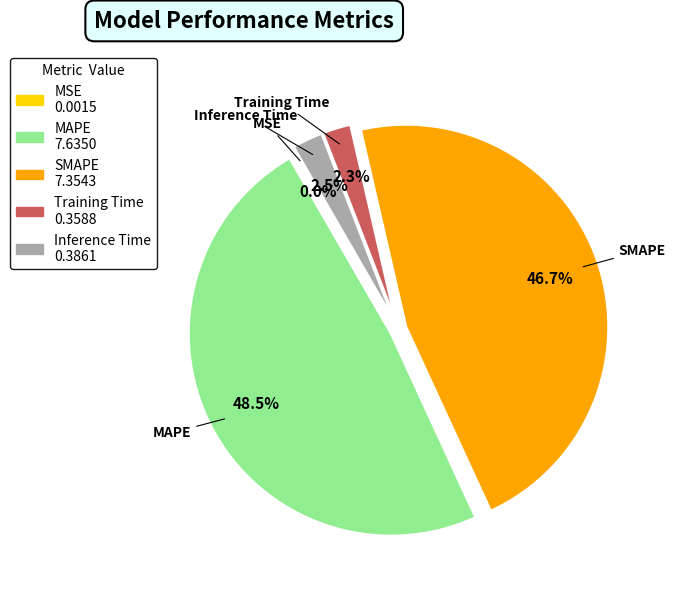

What percentage is NOT represented by SMAPE?

53.3%